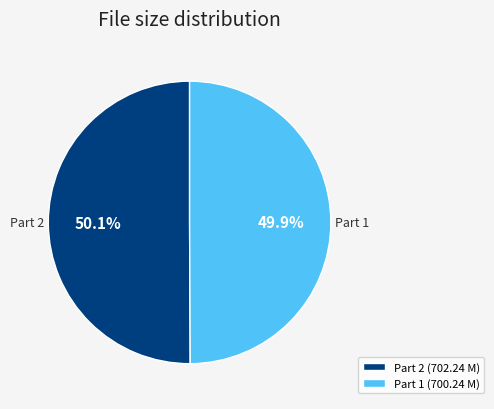

Is there any slice that represents more than half of the pie?

Yes